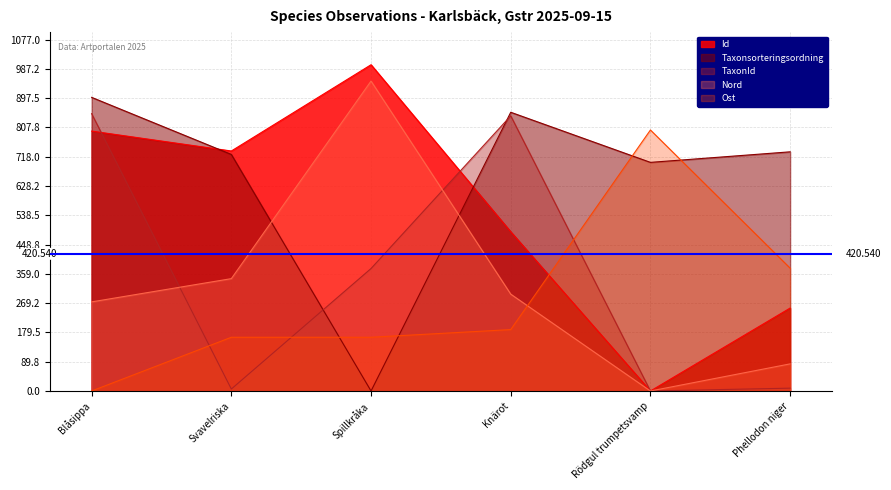

Which series ends up on top after the final intersection of Ost and Id?

Ost